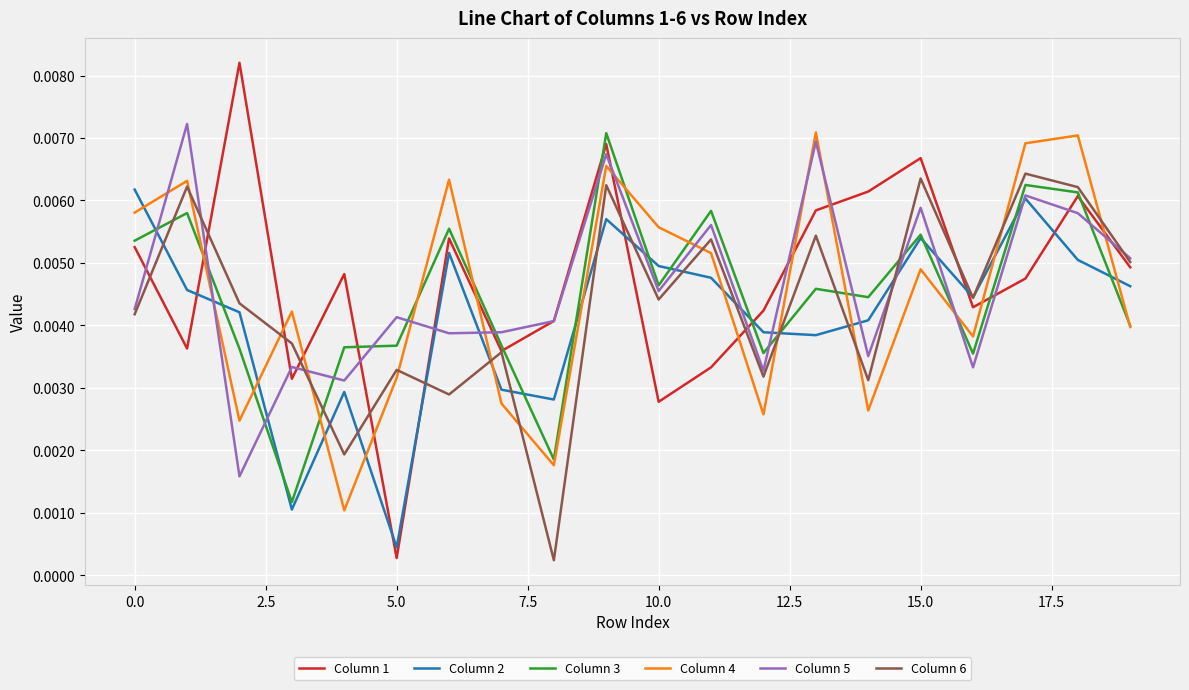

What are all the series names shown in the legend?

Column 1, Column 2, Column 3, Column 4, Column 5, Column 6